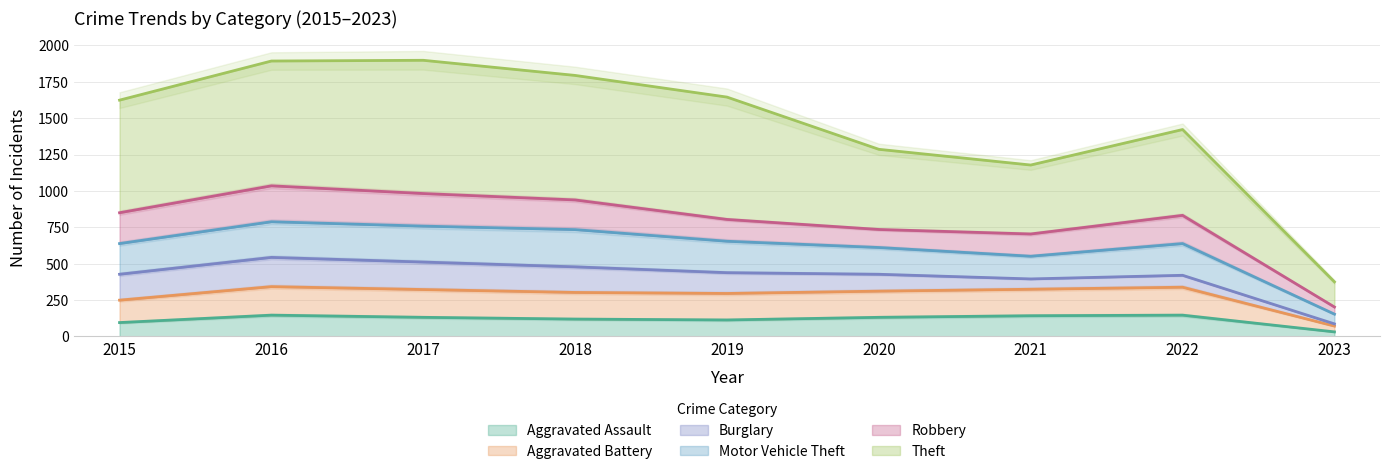

Where is the first local maximum for Motor Vehicle Theft?

2017